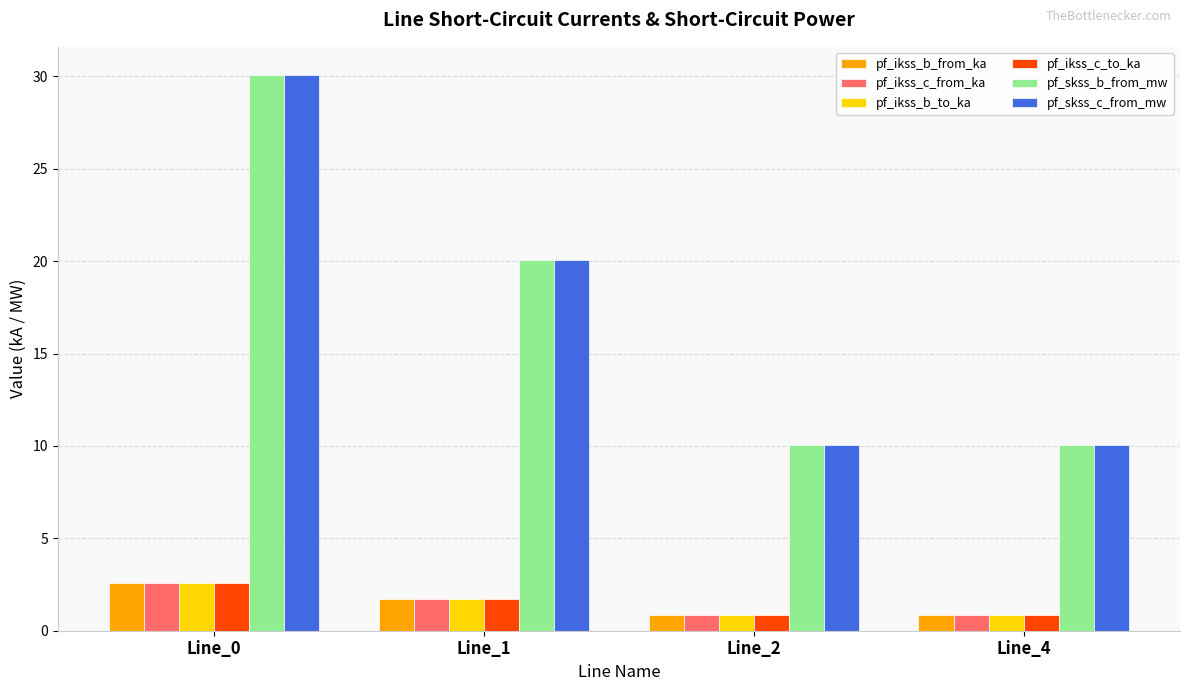

Which category has the highest value in the pf_ikss_c_from_ka series?

Line_0